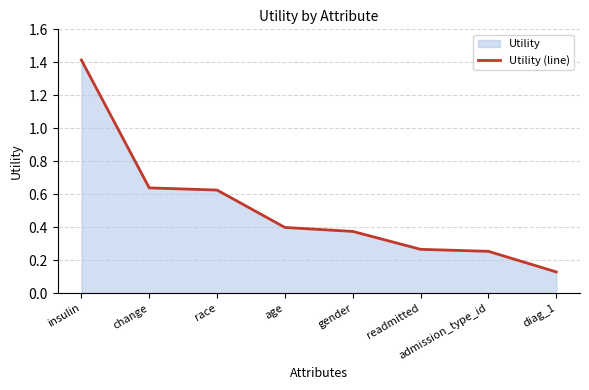

True or false: the data shows 1.1 at race.

False